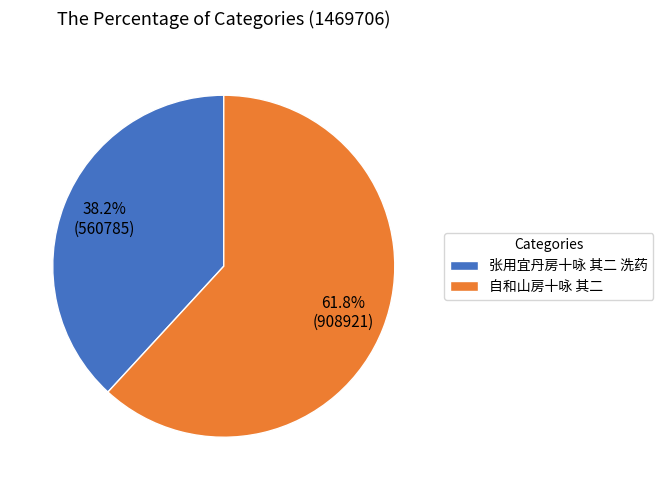

Which has a higher value, 自和山房十咏 其二 or 张用宜丹房十咏 其二 洗药?

自和山房十咏 其二